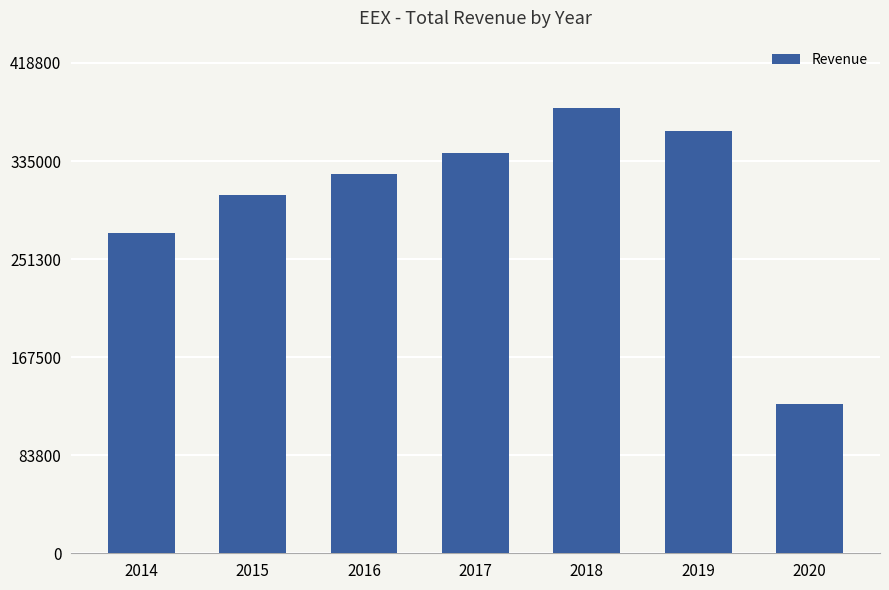

Count the number of data series in this chart.

1